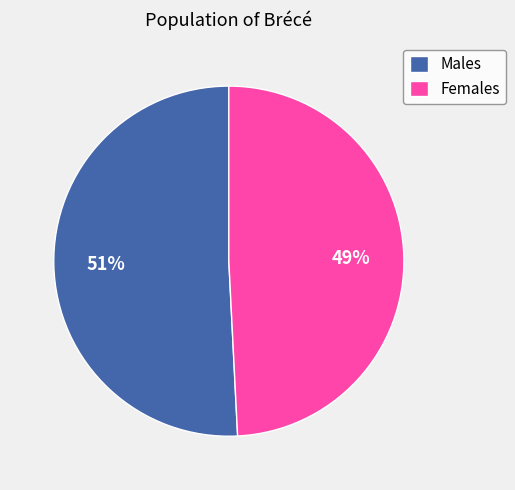

Approximately how many times larger is the value at Males compared to Females?

1.0